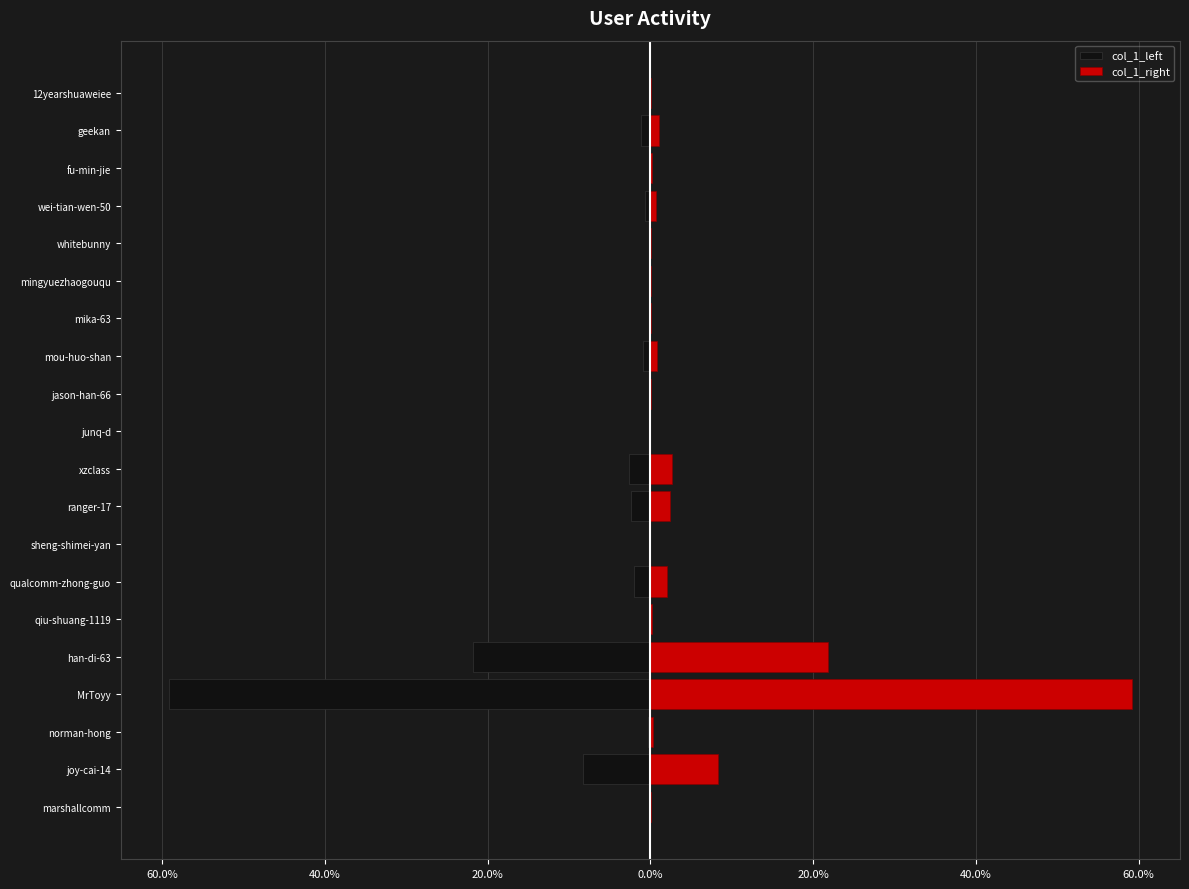

Is it true that col_1_right equals 0.0 at whitebunny?

False